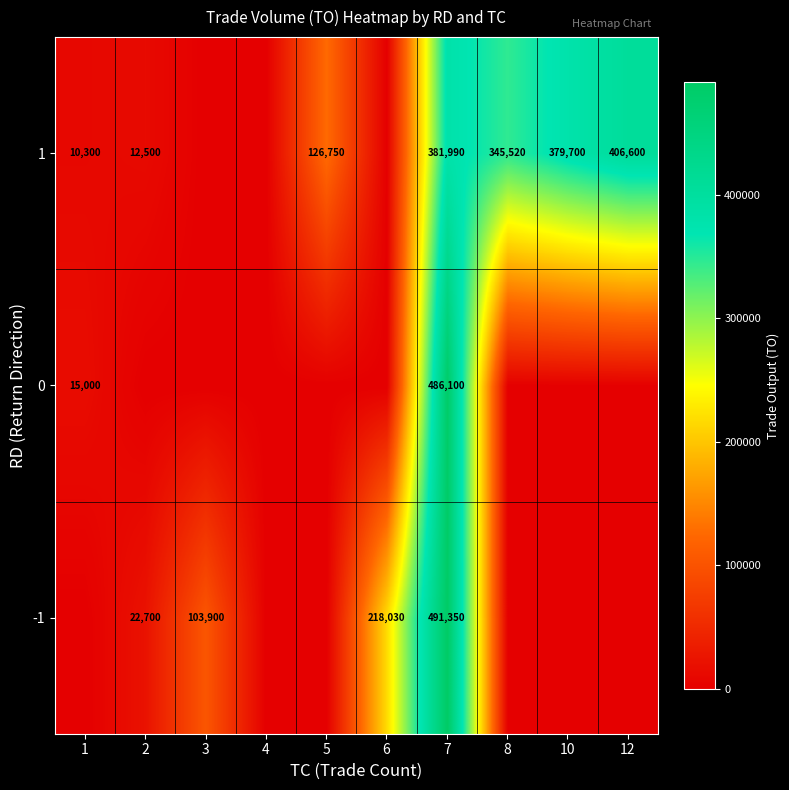

What is the spread (max minus min) of values at 7?

109360